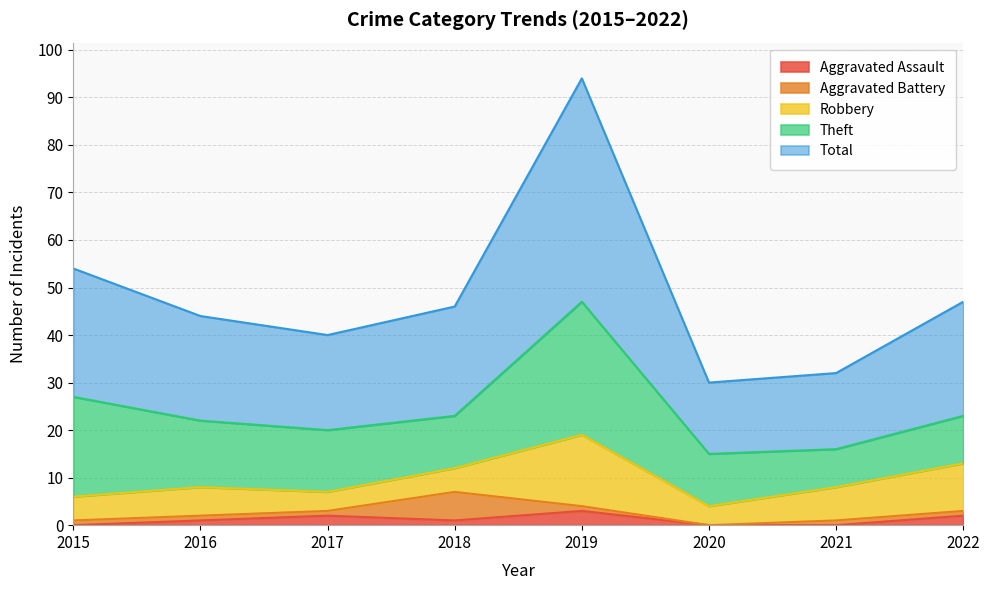

How many data points in Aggravated Assault are less than 1?

3